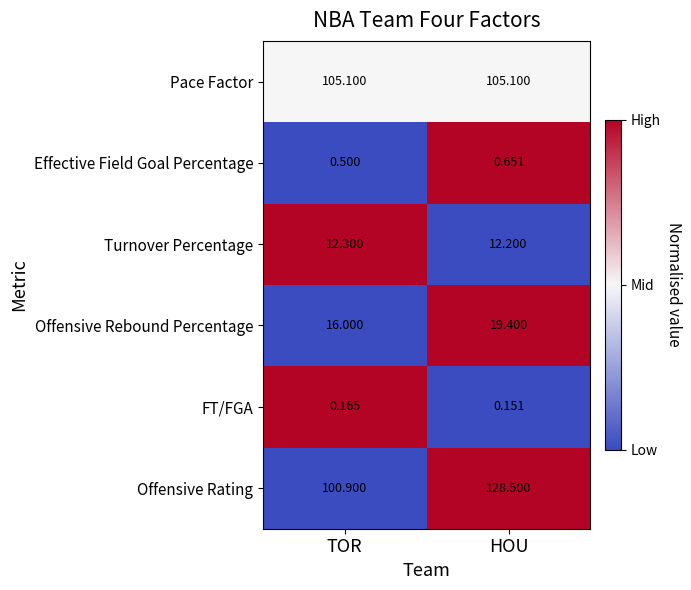

At which category is the sum across all series the highest?

HOU